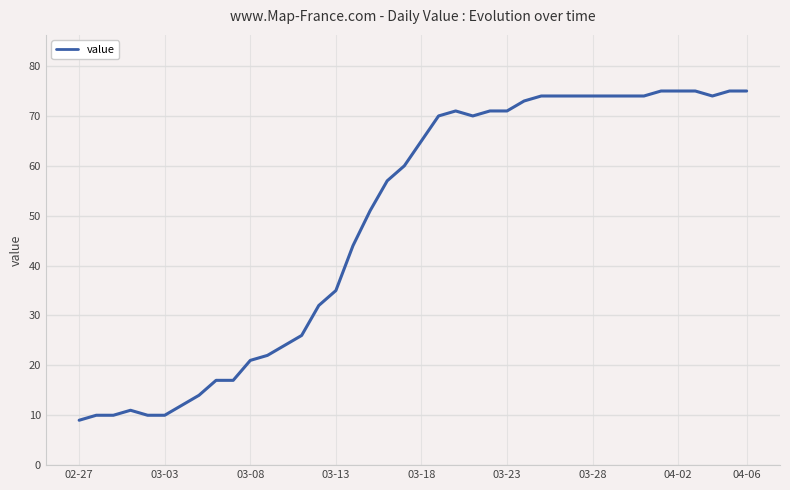

What is the difference between the maximum and minimum values?

66